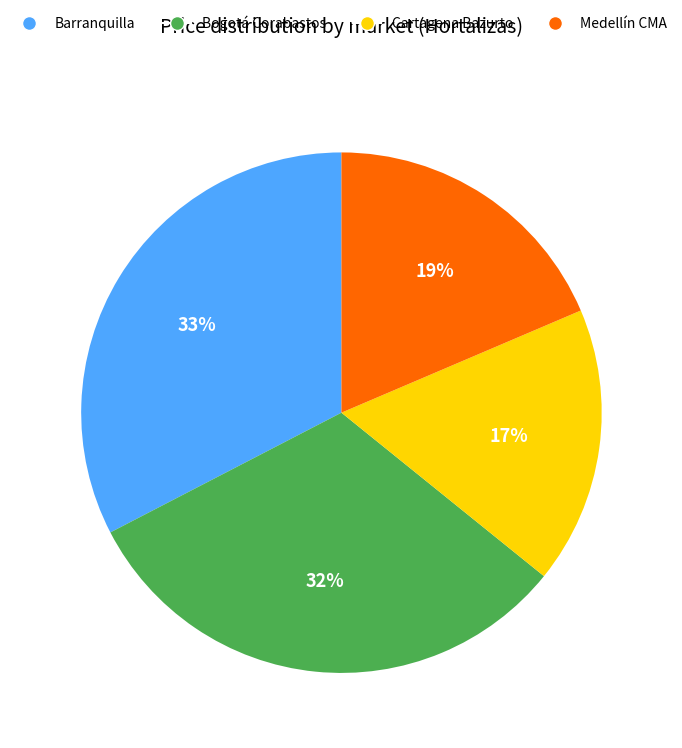

To the nearest percent, what is the average slice percentage?

25%